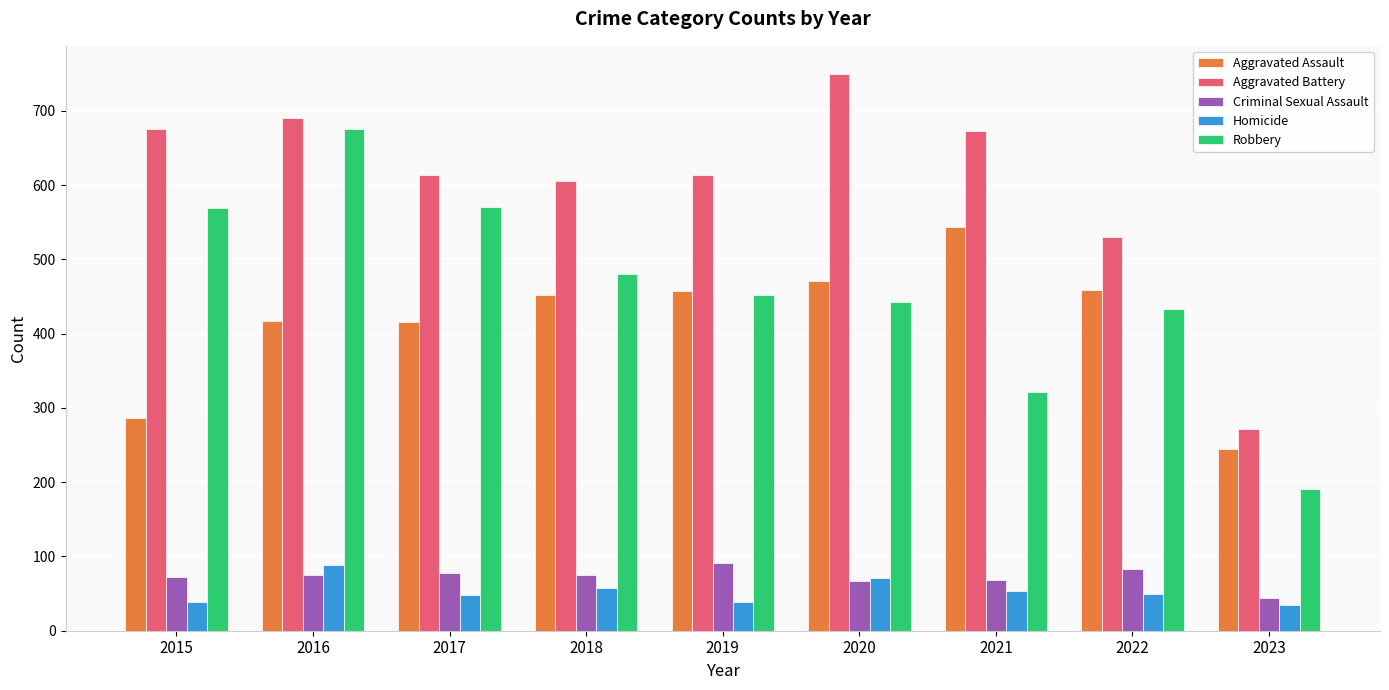

What is the minimum value shown in the chart?

35